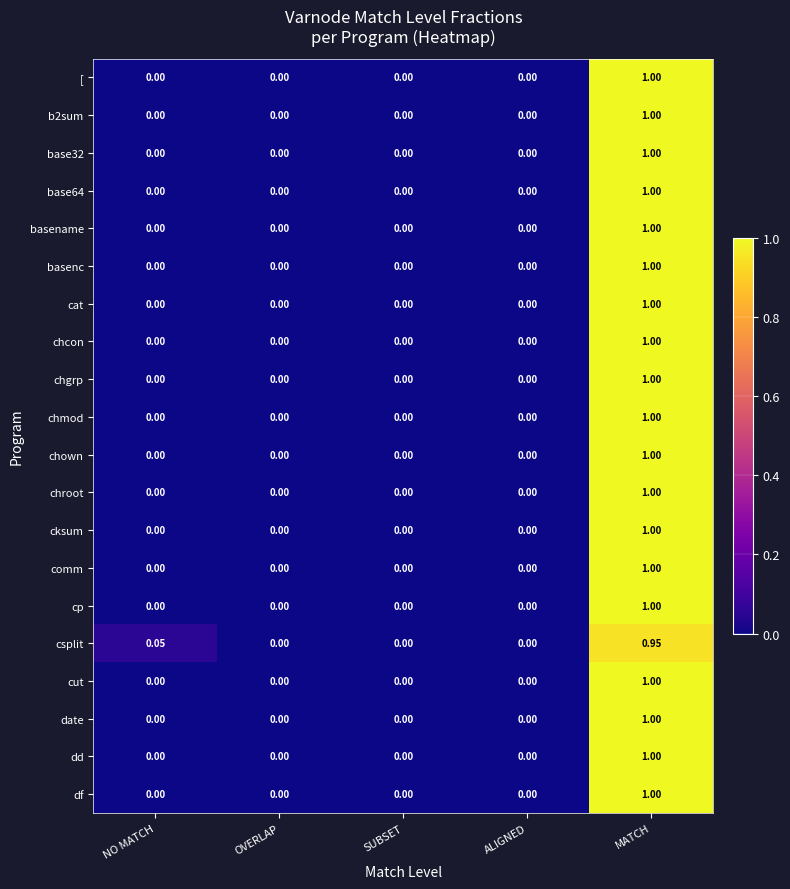

Which label corresponds to the largest value in the chart?

MATCH